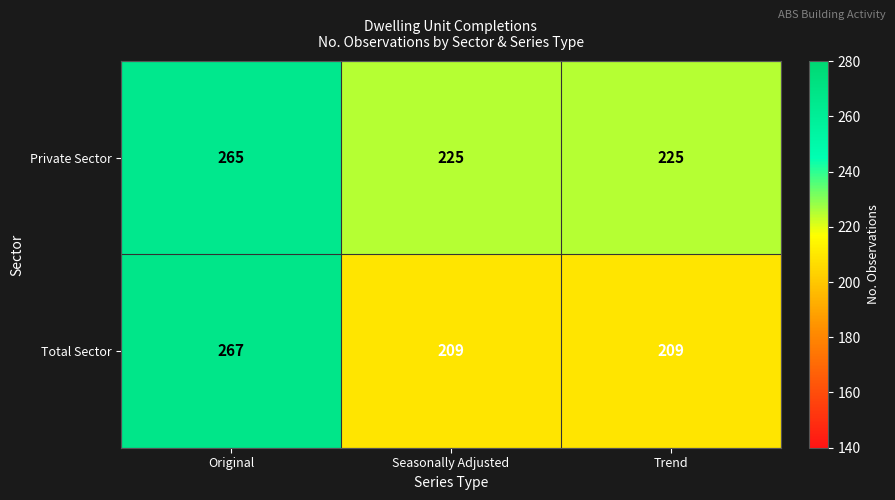

How many Private Sector values are between 225 and 265?

3